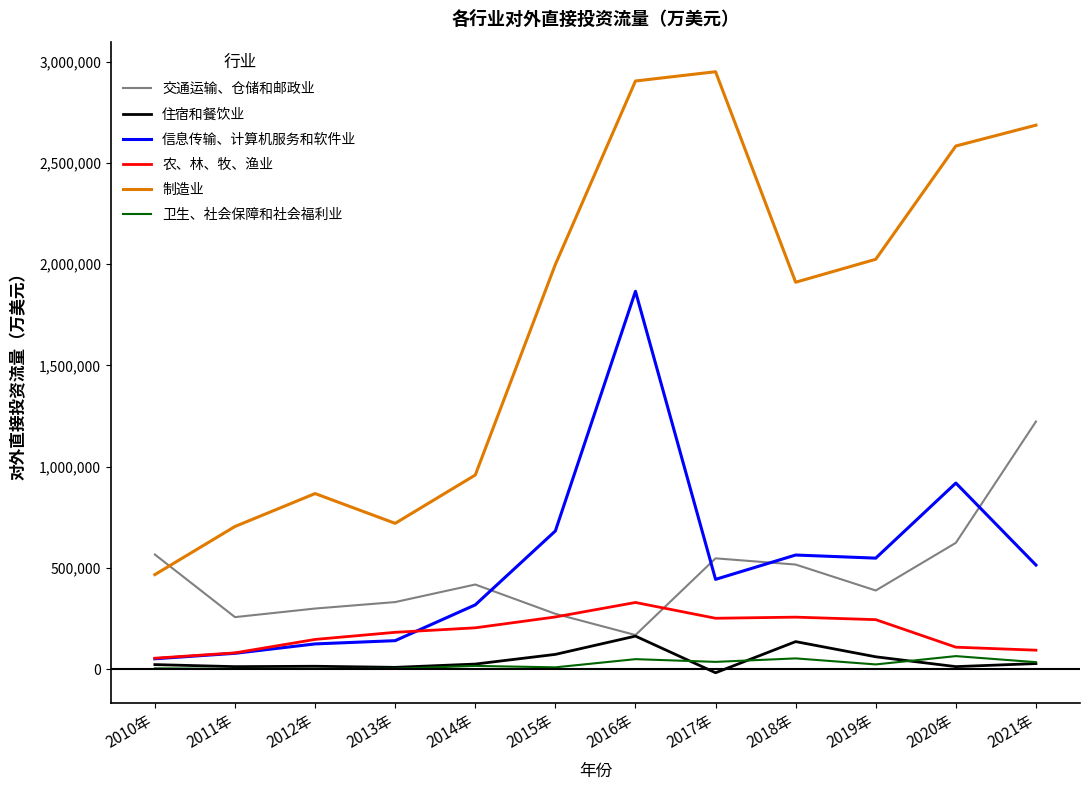

True or false: 住宿和餐饮业 has a value of 287215.2 at 2016年.

False